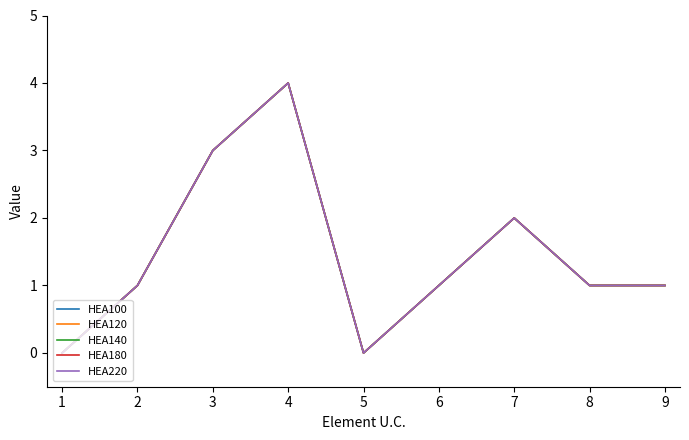

Does the chart display data point markers on the line(s)?

No